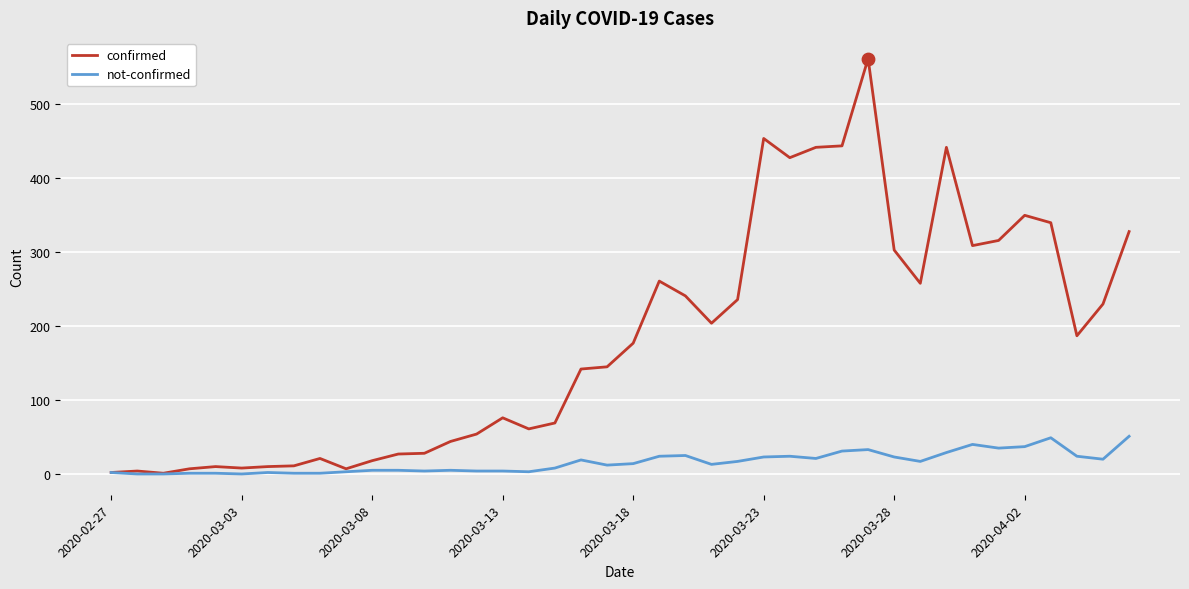

Which series has the widest spread of values?

confirmed